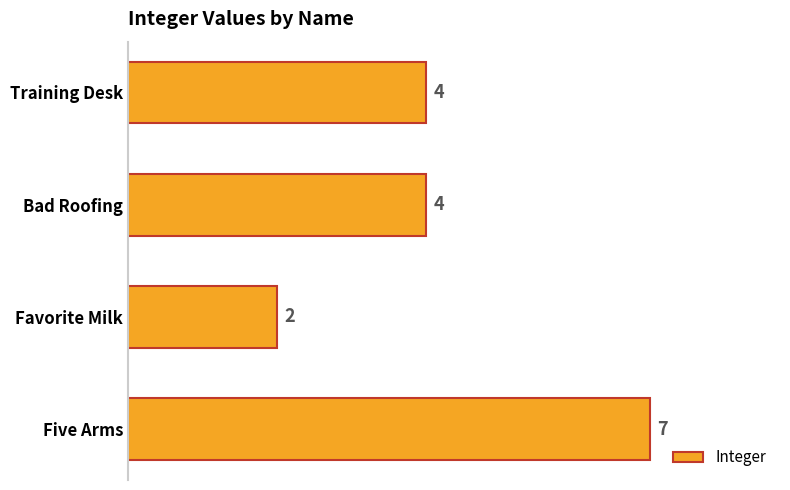

How many bars are there in total?

4